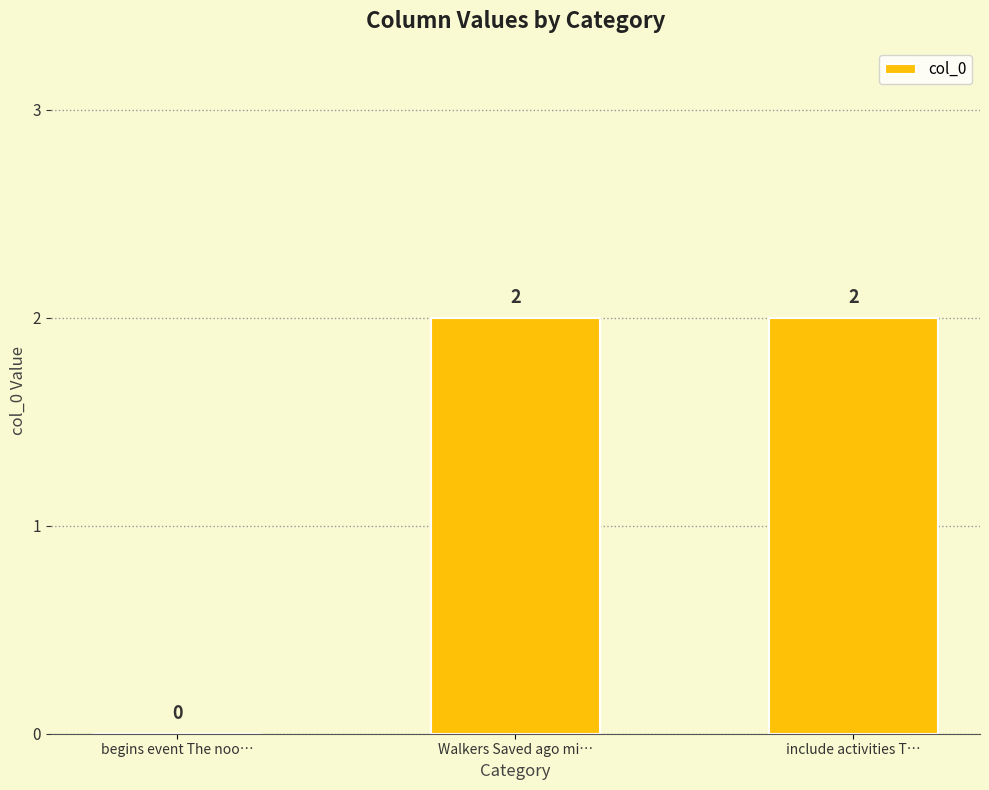

How many values are above zero?

2